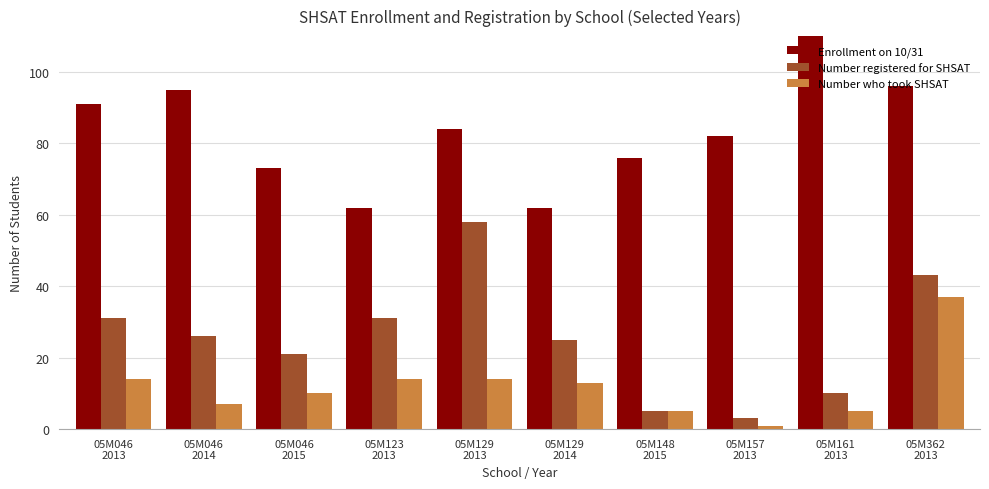

Reading right to left, extract all data points from this chart.

Enrollment on 10/31: 96	118	82	76	62	84	62	73	95	91
Number registered for SHSAT: 43	10	3	5	25	58	31	21	26	31
Number who took SHSAT: 37	5	1	5	13	14	14	10	7	14